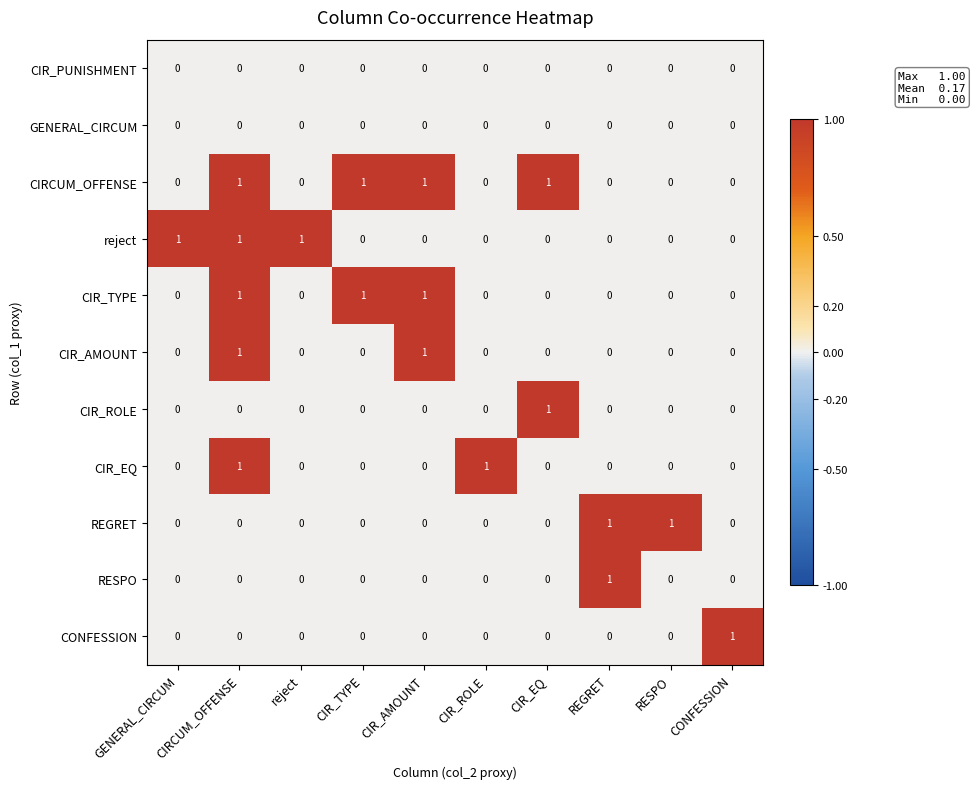

The CIR_TYPE series shows 1 at CIR_ROLE. True or false?

False